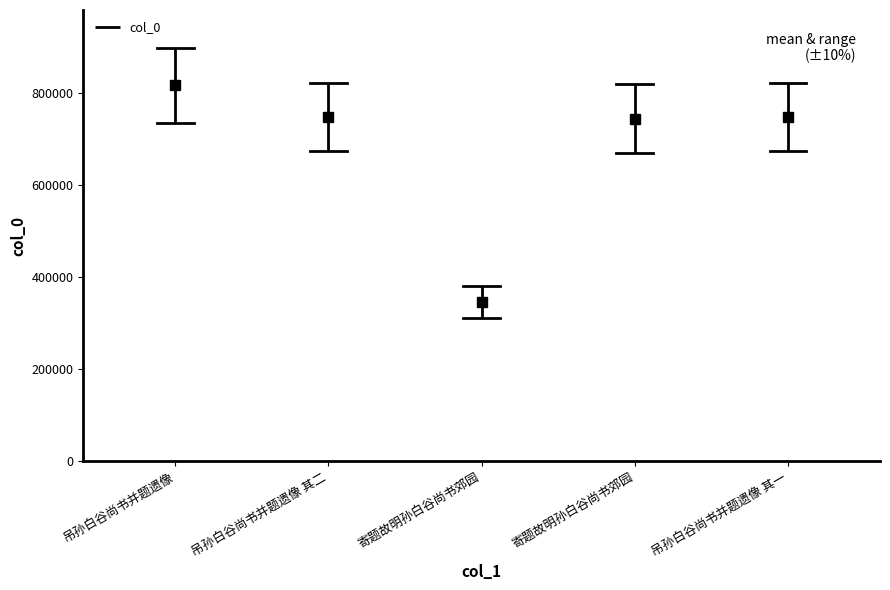

At which label is the value closest to 816640?

吊孙白谷尚书并题遗像